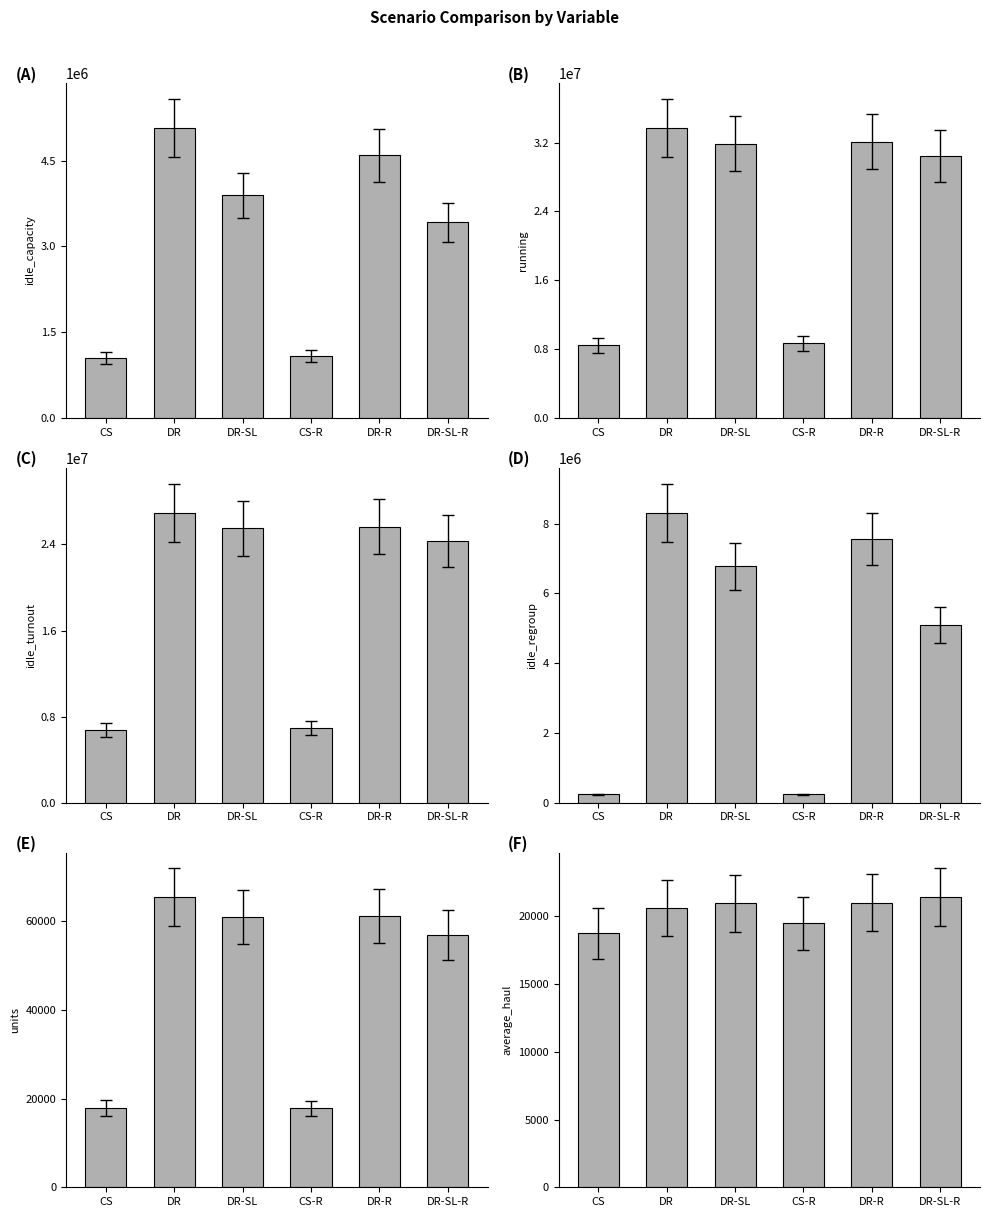

Which series has the widest spread of values?

running